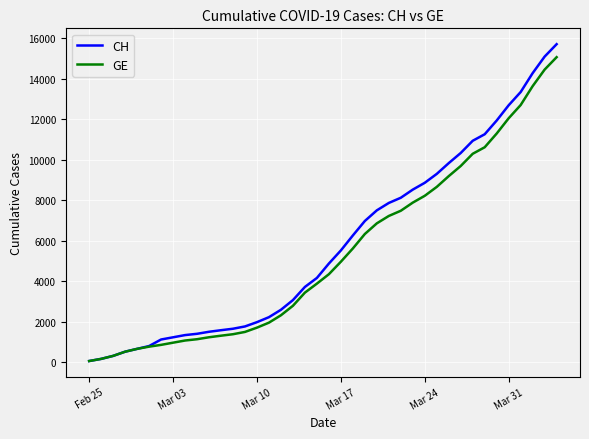

What is the greatest value displayed?

15719